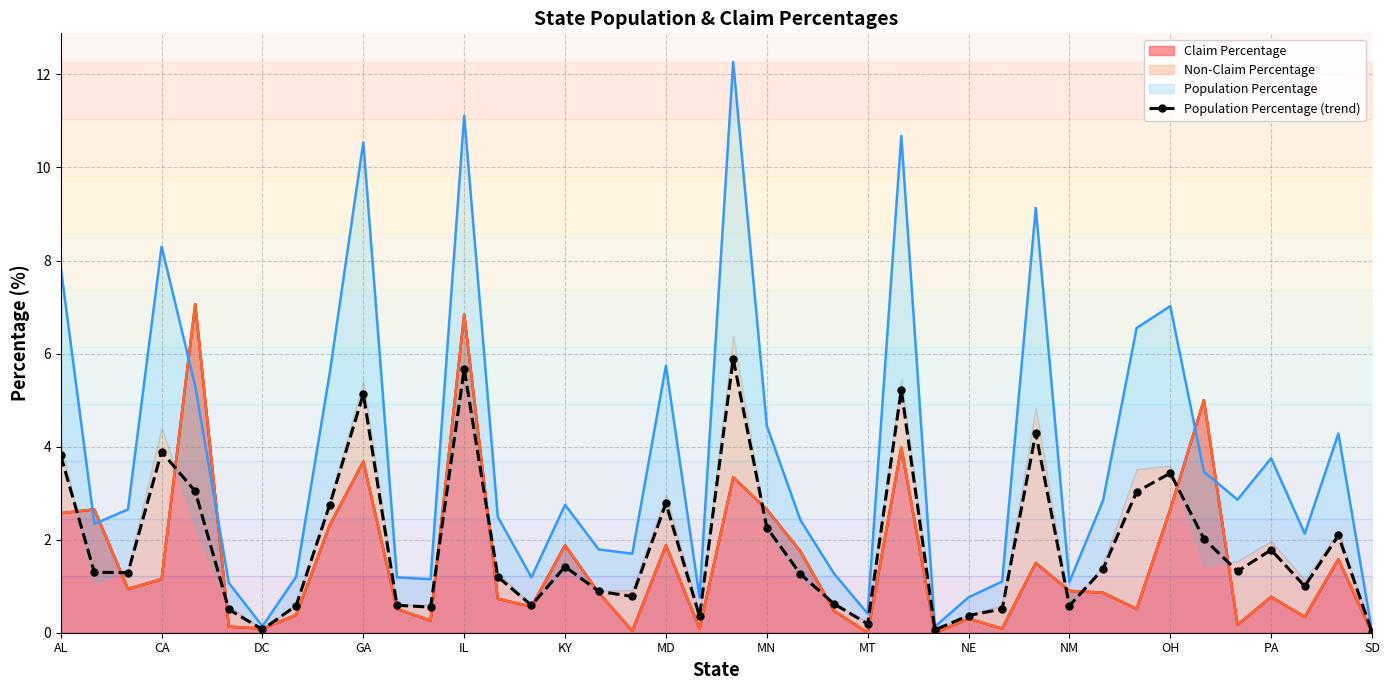

Reading left to right, transcribe all the data shown in this chart.

3.8	1.3	1.3	3.9	3.0	0.5	0.1	0.6	2.8	5.1	0.6	0.6	5.7	1.2	0.6	1.4	0.9	0.8	2.8	0.3	5.9	2.3	1.3	0.6	0.2	5.2	0.1	0.4	0.5	4.3	0.6	1.4	3.0	3.4	2.0	1.3	1.8	1.0	2.1	0.0